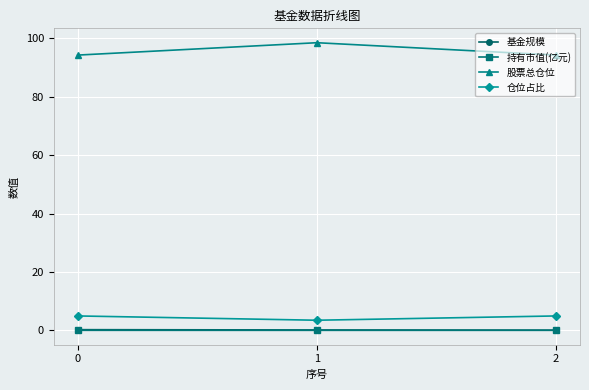

Which series has the largest total across all categories?

股票总仓位